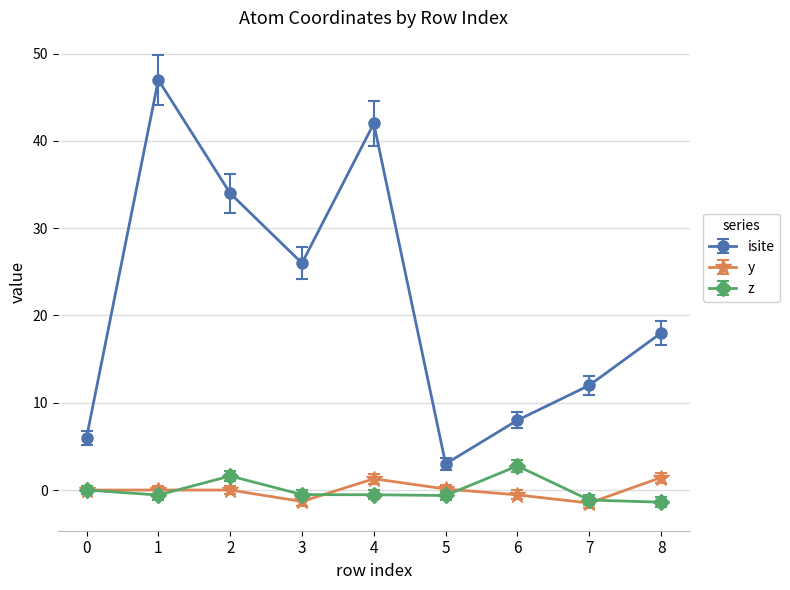

What is the value of the isite point at the 8th from the left?

12.0